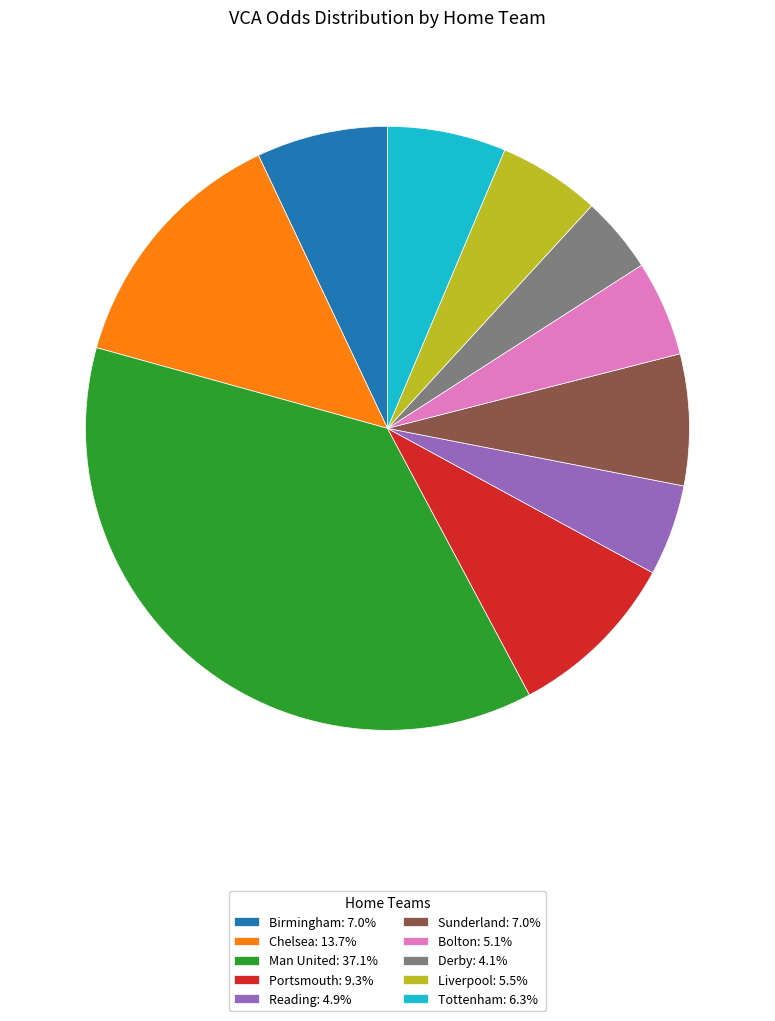

Combined, do Portsmouth: 9.3% and Sunderland: 7.0% account for over 50%?

No